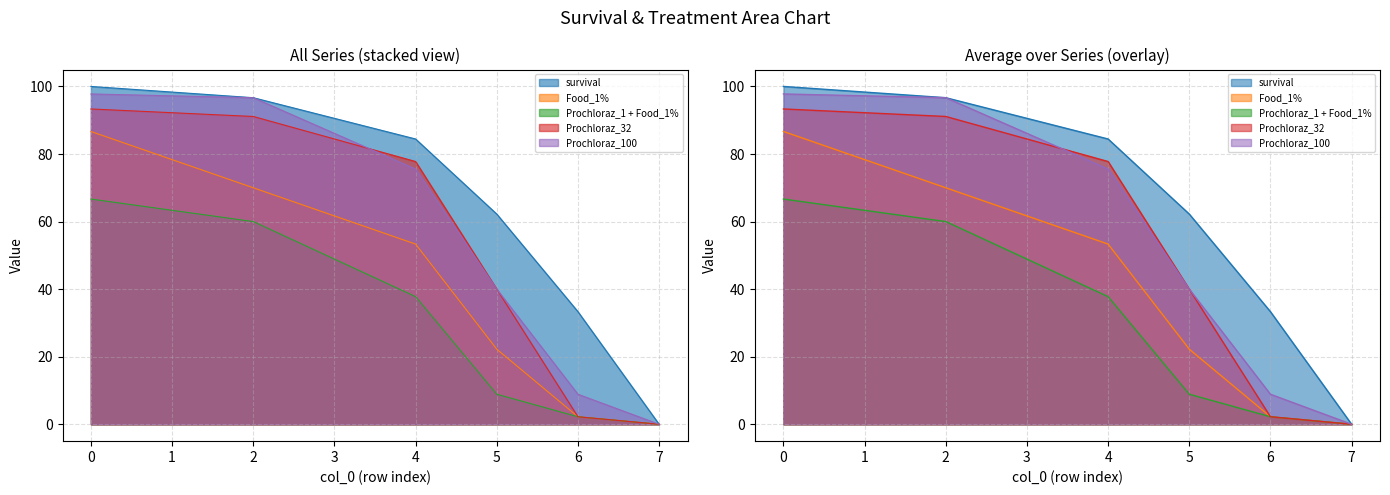

Which category has the lowest value in the survival series?

7